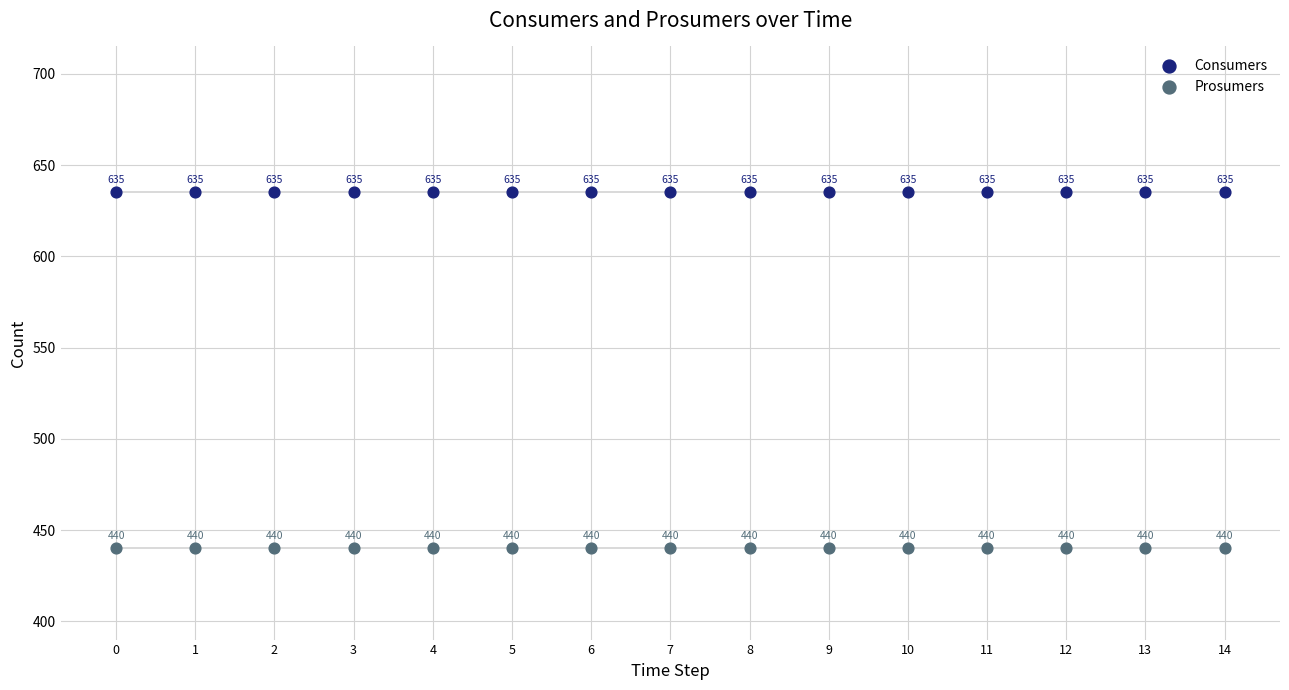

Which series reaches the minimum Y coordinate?

Prosumers